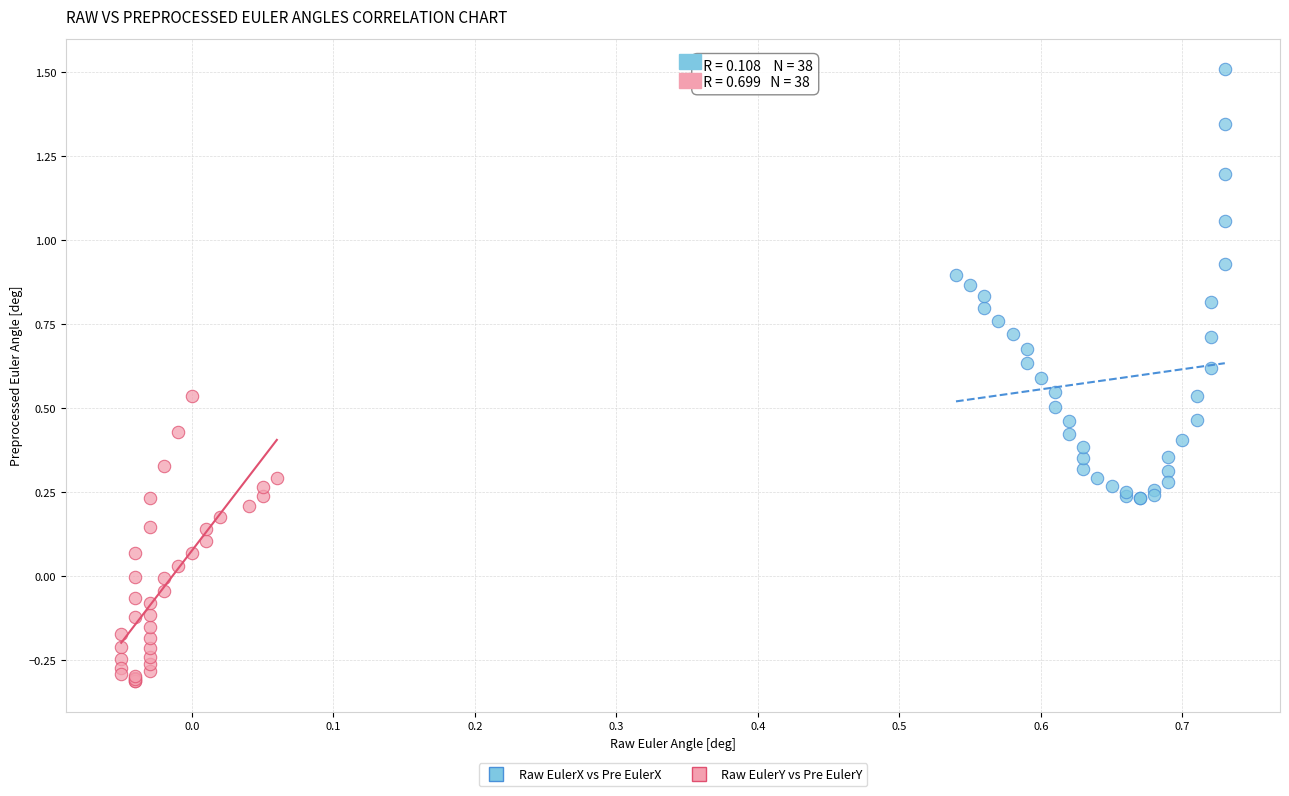

Which series reaches the maximum Y coordinate?

Raw EulerX vs Pre EulerX